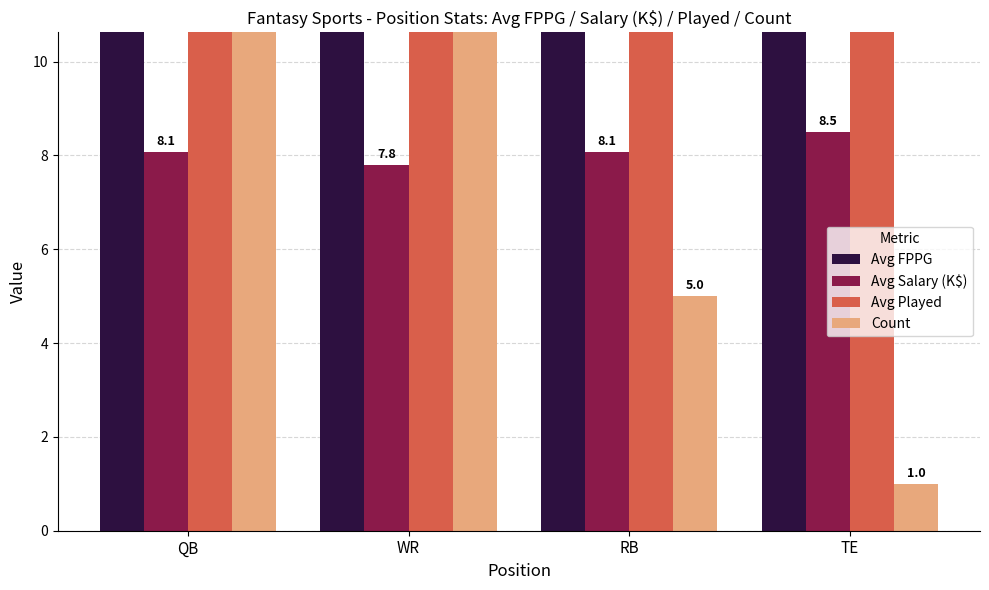

Which has a higher value, RB or QB?

QB